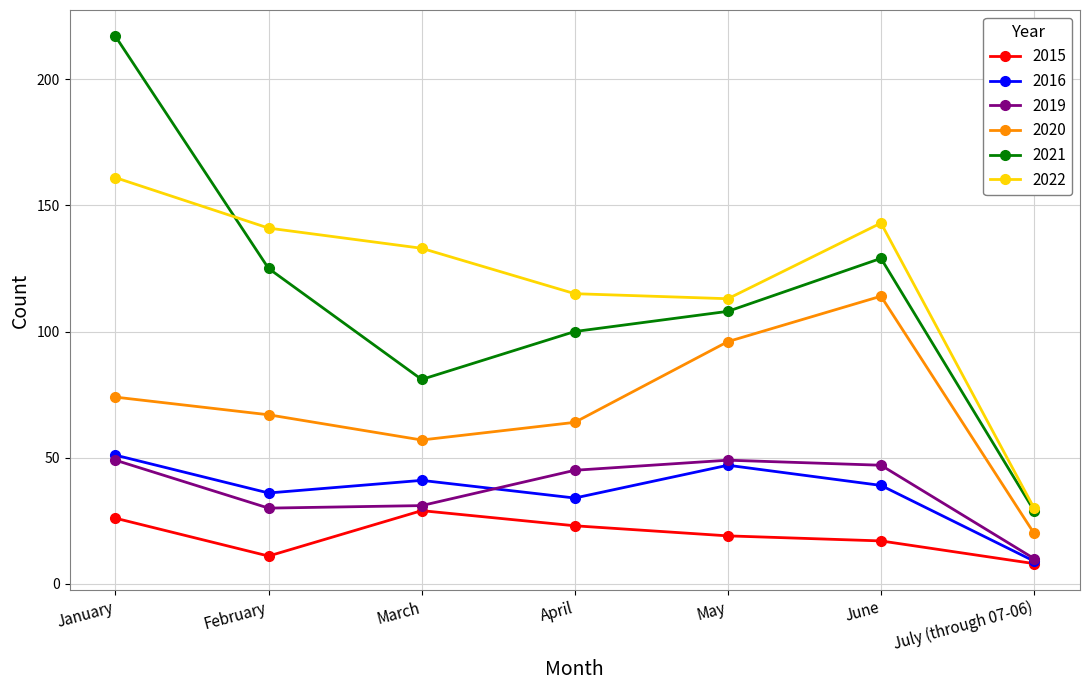

Is the value of 2021 at February greater than the value of 2022 at April?

Yes